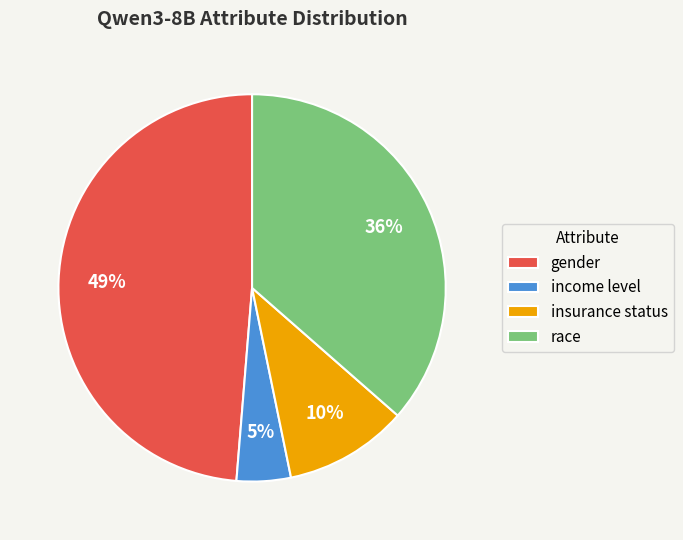

To the nearest percent, what is the difference between the largest and smallest slice percentages?

44%